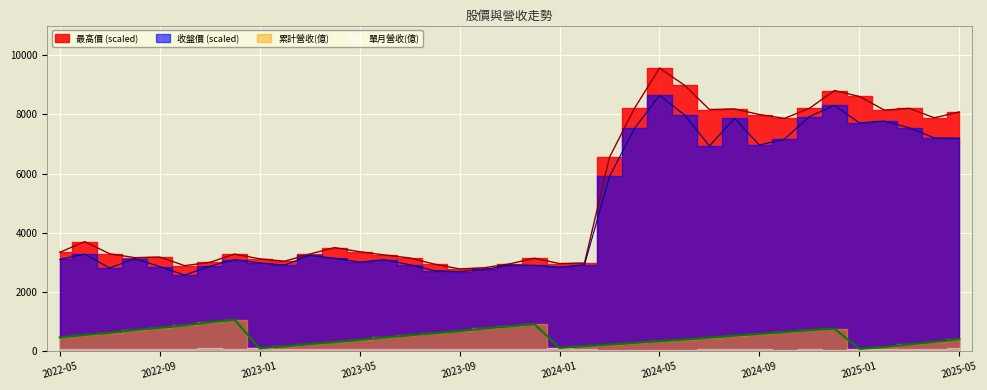

The 最高價 series shows 5357.9 at 2023-02. True or false?

False